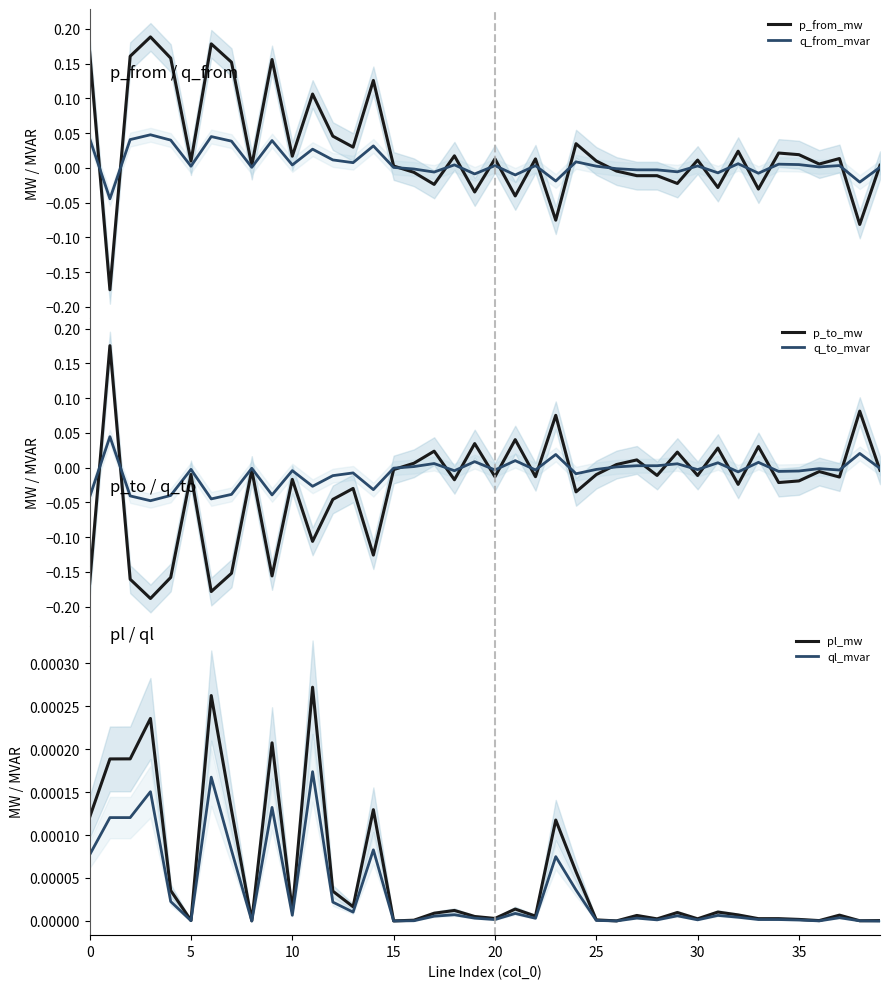

Reading left to right, extract all data points from this chart.

p_from_mw: 0.2	-0.2	0.2	0.2	0.2	0.0	0.2	0.2	0.0	0.2	0.0	0.1	0.0	0.0	0.1	0.0	-0.0	-0.0	0.0	-0.0	0.0	-0.0	0.0	-0.1	0.0	0.0	-0.0	-0.0	-0.0	-0.0	0.0	-0.0	0.0	-0.0	0.0	0.0	0.0	0.0	-0.1	0.0
q_from_mvar: 0.0	-0.0	0.0	0.0	0.0	0.0	0.0	0.0	0.0	0.0	0.0	0.0	0.0	0.0	0.0	0.0	-0.0	-0.0	0.0	-0.0	0.0	-0.0	0.0	-0.0	0.0	0.0	-0.0	-0.0	-0.0	-0.0	0.0	-0.0	0.0	-0.0	0.0	0.0	0.0	0.0	-0.0	0.0
p_to_mw: -0.2	0.2	-0.2	-0.2	-0.2	-0.0	-0.2	-0.2	-0.0	-0.2	-0.0	-0.1	-0.0	-0.0	-0.1	-0.0	0.0	0.0	-0.0	0.0	-0.0	0.0	-0.0	0.1	-0.0	-0.0	0.0	0.0	-0.0	0.0	-0.0	0.0	-0.0	0.0	-0.0	-0.0	-0.0	-0.0	0.1	-0.0
q_to_mvar: -0.0	0.0	-0.0	-0.0	-0.0	-0.0	-0.0	-0.0	-0.0	-0.0	-0.0	-0.0	-0.0	-0.0	-0.0	-0.0	0.0	0.0	-0.0	0.0	-0.0	0.0	-0.0	0.0	-0.0	-0.0	0.0	0.0	0.0	0.0	-0.0	0.0	-0.0	0.0	-0.0	-0.0	-0.0	-0.0	0.0	-0.0
pl_mw: 0.0	0.0	0.0	0.0	0.0	0.0	0.0	0.0	0.0	0.0	0.0	0.0	0.0	0.0	0.0	0.0	0.0	0.0	0.0	0.0	0.0	0.0	0.0	0.0	0.0	0.0	0.0	0.0	0.0	0.0	0.0	0.0	0.0	0.0	0.0	0.0	0.0	0.0	0.0	0.0
ql_mvar: 0.0	0.0	0.0	0.0	0.0	0.0	0.0	0.0	-0.0	0.0	0.0	0.0	0.0	0.0	0.0	-0.0	0.0	0.0	0.0	0.0	0.0	0.0	0.0	0.0	0.0	0.0	-0.0	0.0	0.0	0.0	0.0	0.0	0.0	0.0	0.0	0.0	0.0	0.0	0.0	-0.0